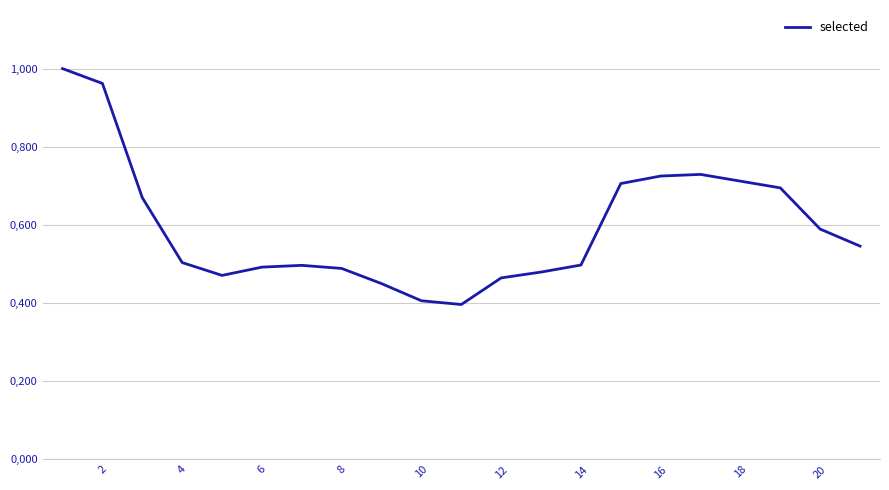

What is the difference between the second highest and second lowest values?

0.6